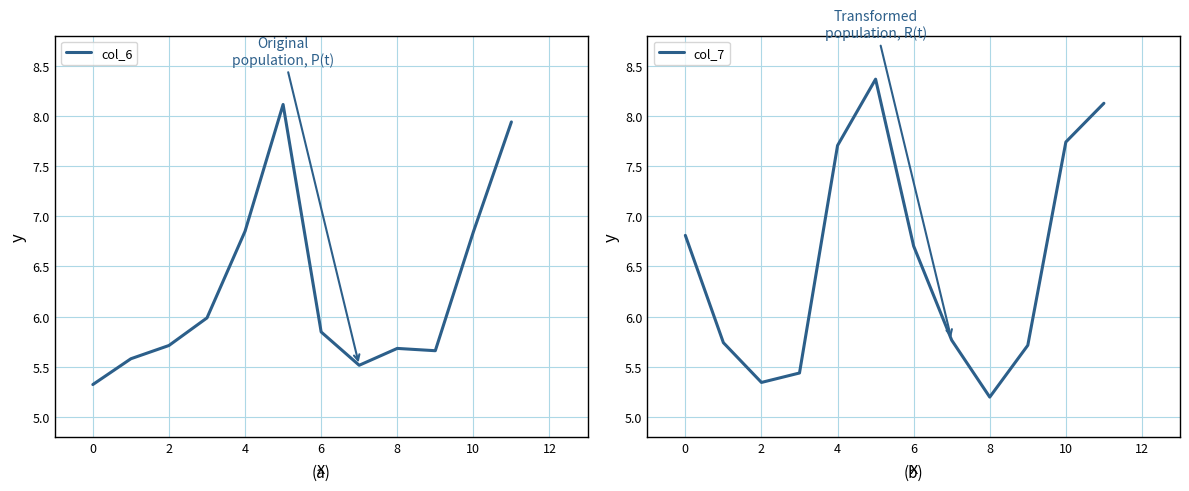

Rank the series by their maximum value, from highest to lowest.

col_7, col_6